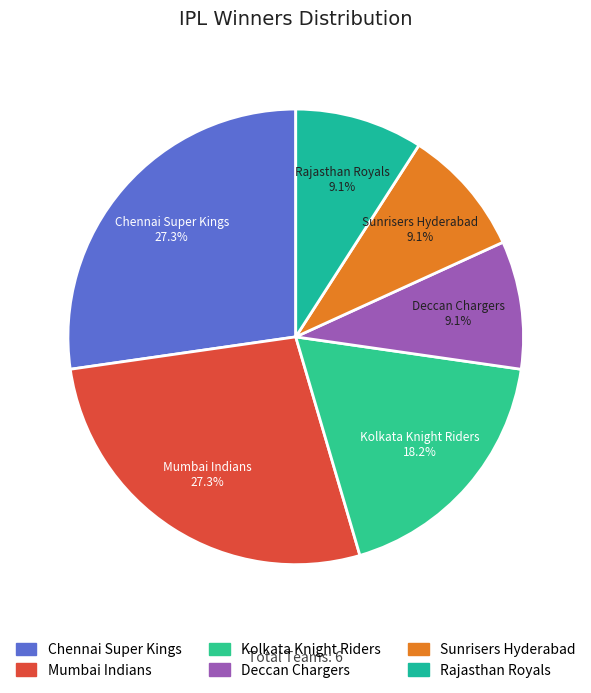

Is it true that Sunrisers Hyderabad is 9% of the pie?

True